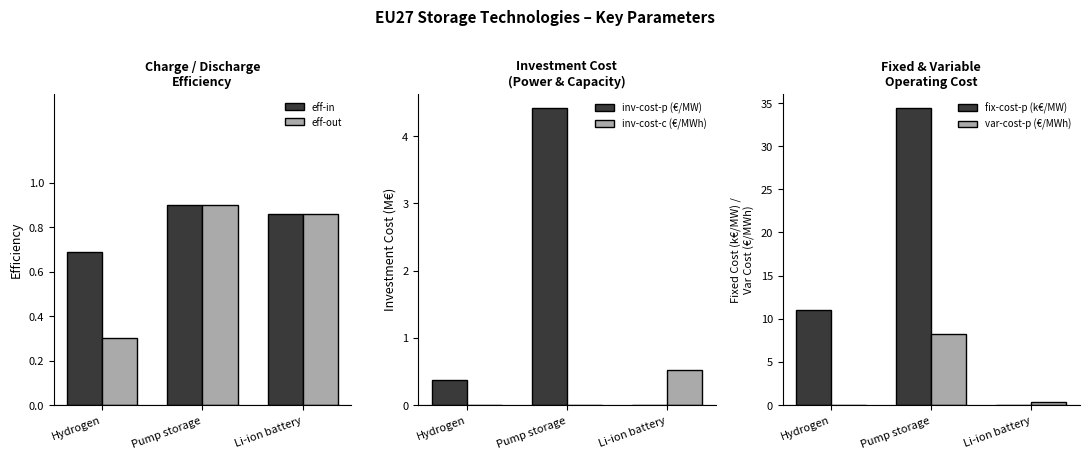

What is the difference between the maximum and second lowest values in the inv-cost-p (€/MW) series?

4.0